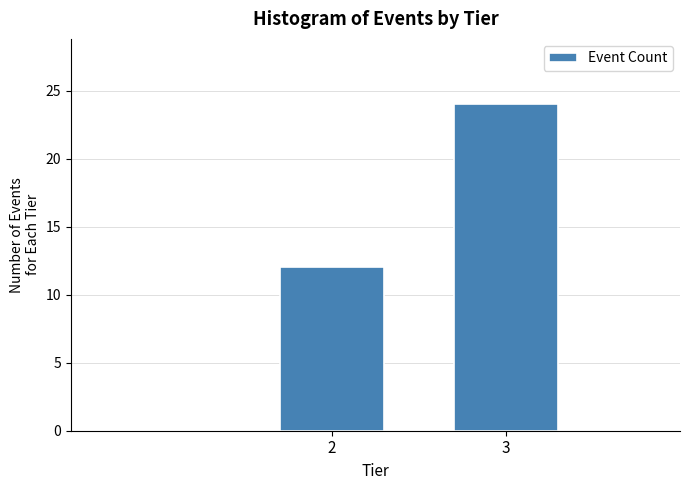

Reading left to right, extract all data points from this chart.

12	24